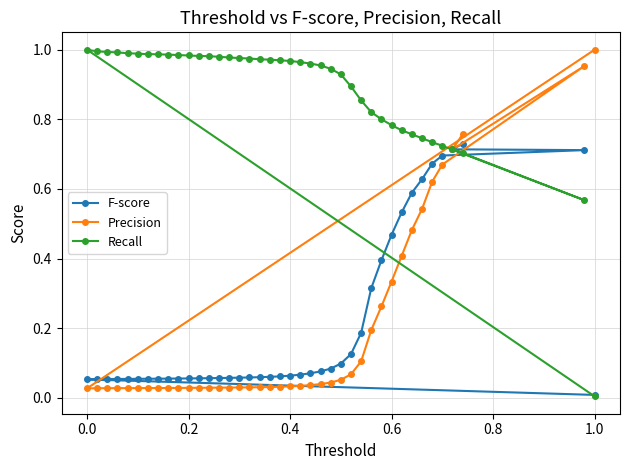

True or false: Precision has a value of 0.6 at 1.0.

False